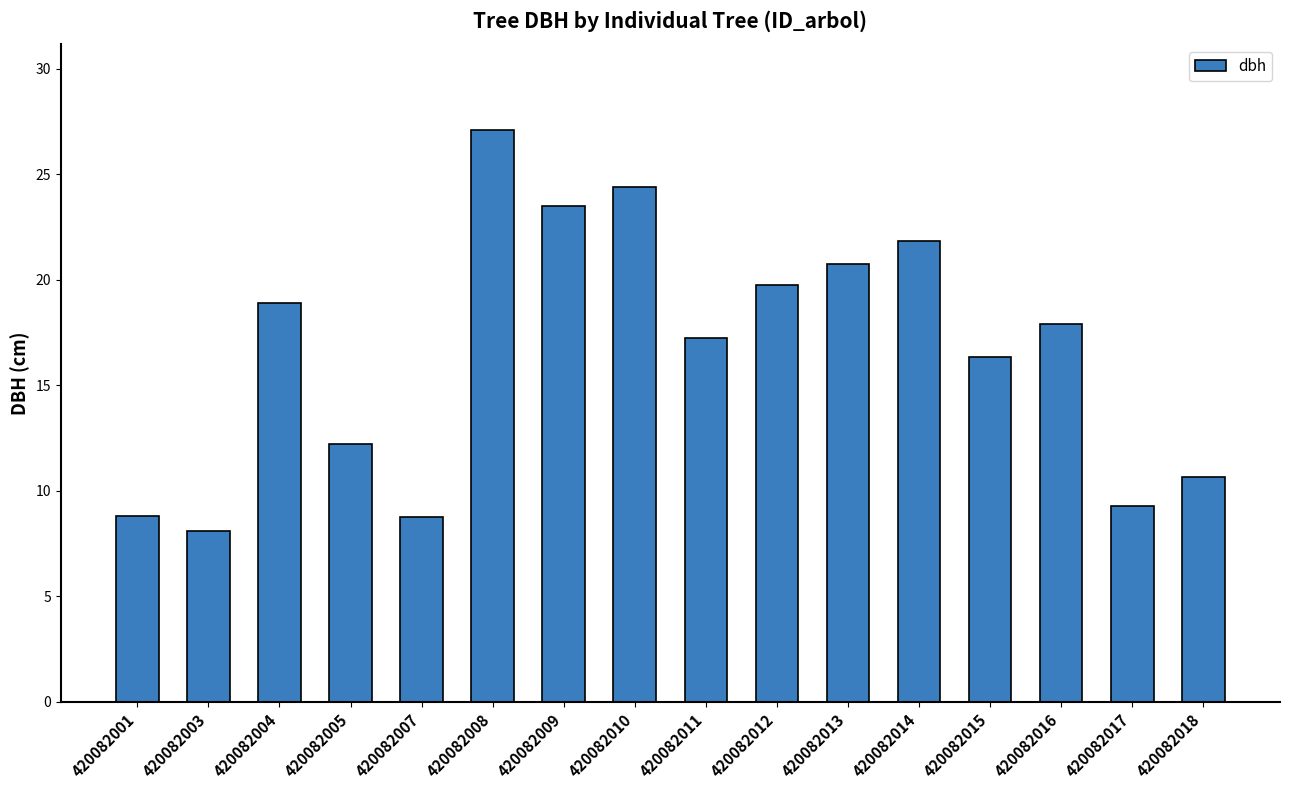

What is the average value?

16.6